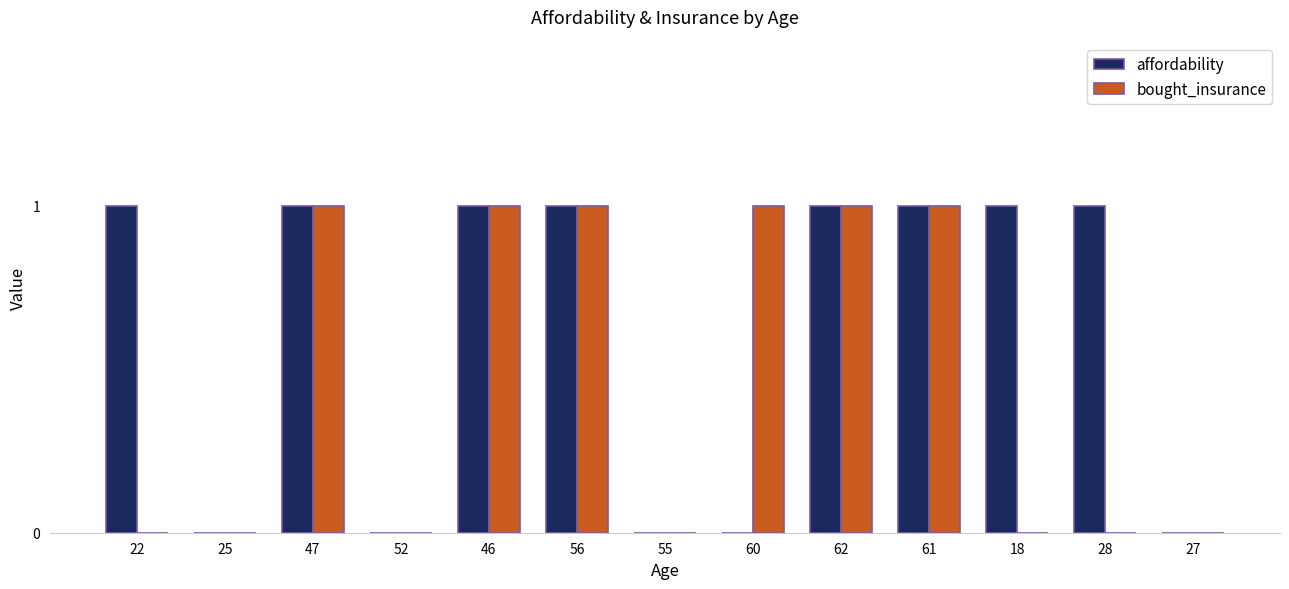

Reading left to right, what are all the values shown in this chart?

affordability: 1	0	1	0	1	1	0	0	1	1	1	1	0
bought_insurance: 0	0	1	0	1	1	0	1	1	1	0	0	0